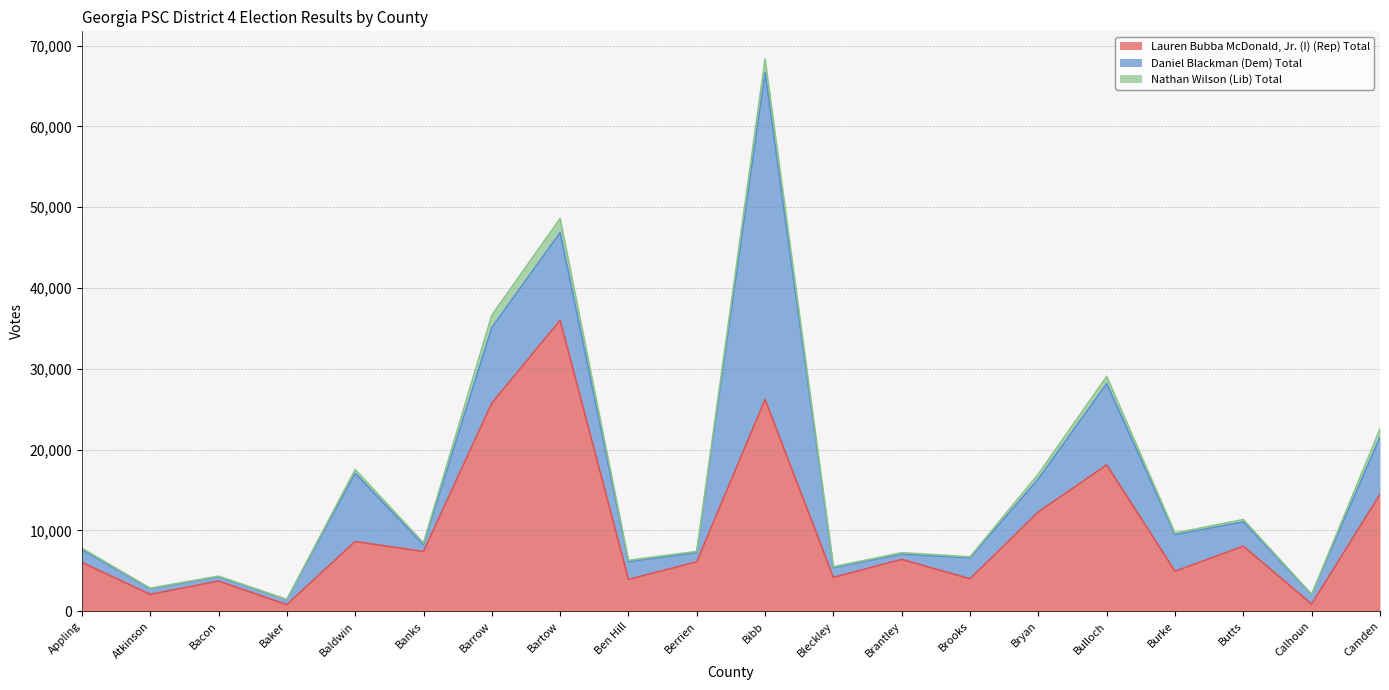

What are all the series names shown in the legend?

Lauren Bubba McDonald, Jr. (I) (Rep) Total, Daniel Blackman (Dem) Total, Nathan Wilson (Lib) Total